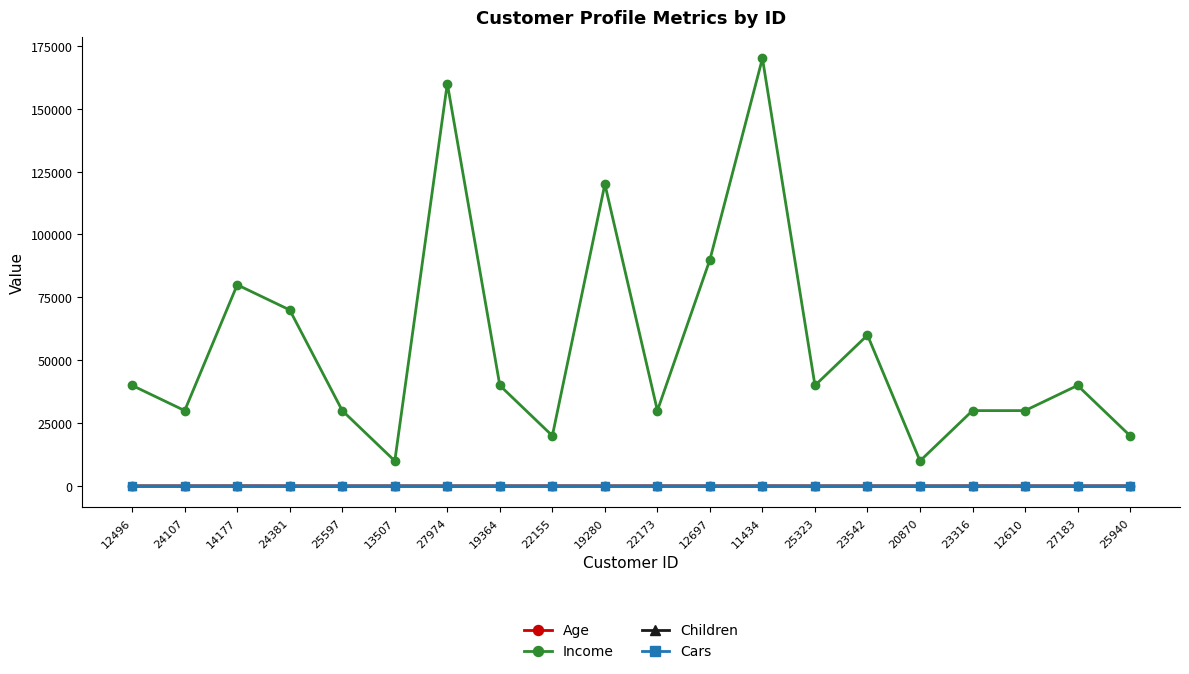

Does the chart have visible grid lines?

No